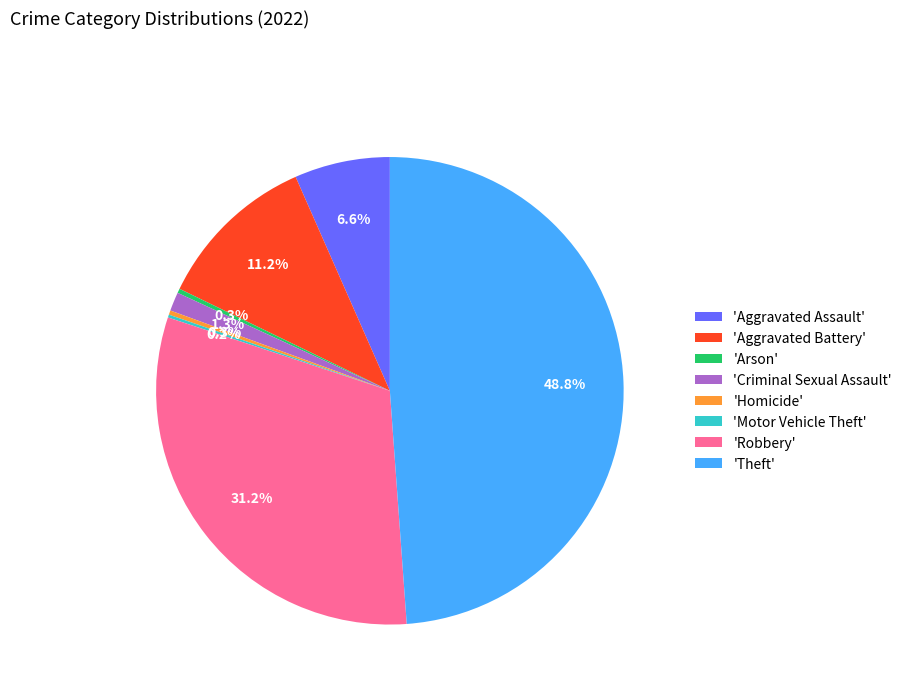

Does any single category account for the majority?

No